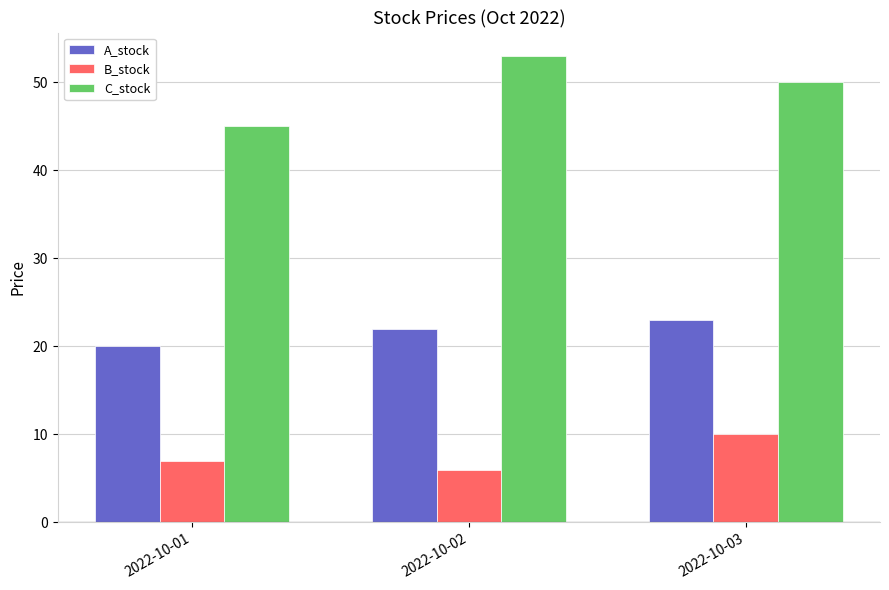

What are all the series names shown in the legend?

A_stock, B_stock, C_stock